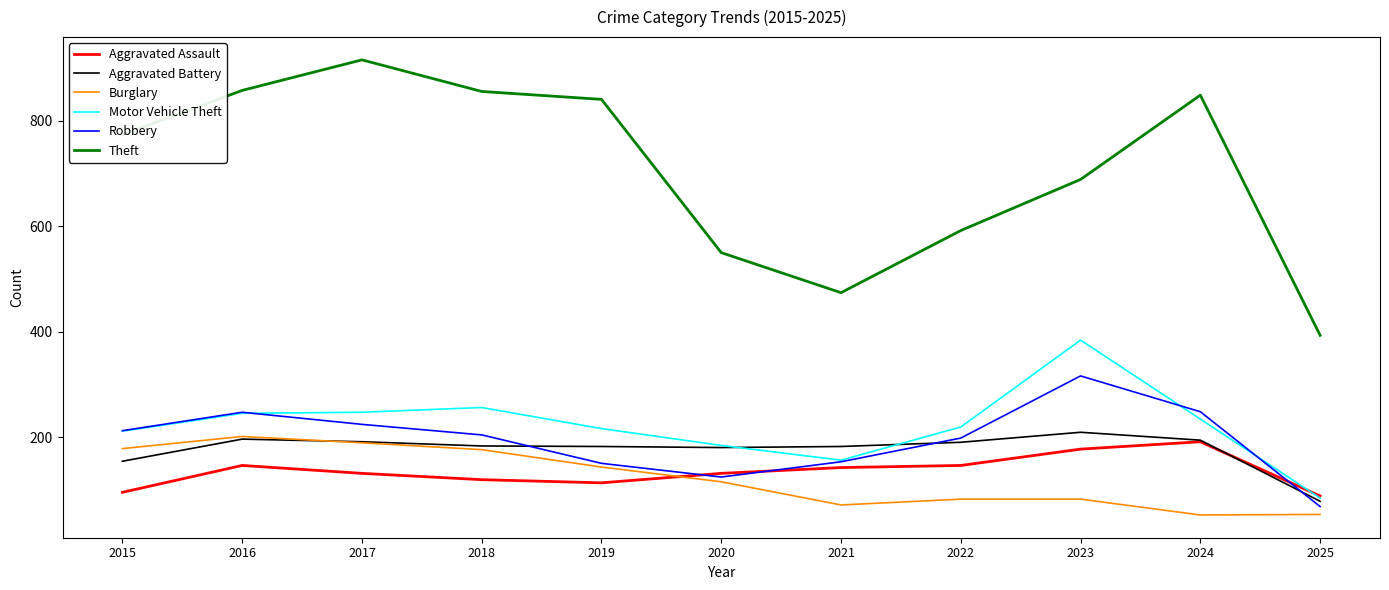

Between which two adjacent categories do Aggravated Assault and Burglary first intersect?

2019 and 2020